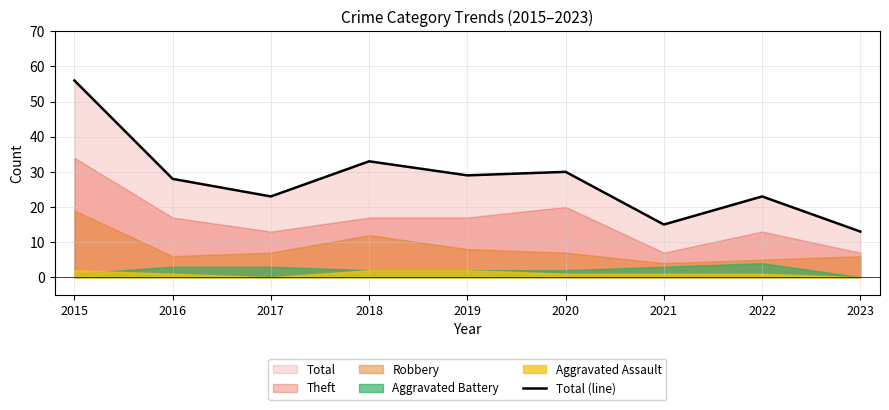

Reading left to right, extract all data points from this chart.

2015=56	2016=28	2017=23	2018=33	2019=29	2020=30	2021=15	2022=23	2023=13